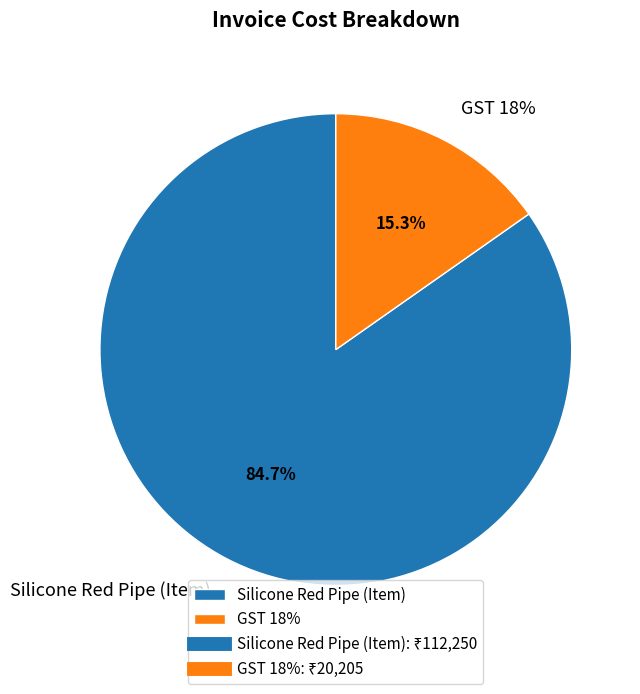

What is the smallest slice in the pie chart?

GST 18%